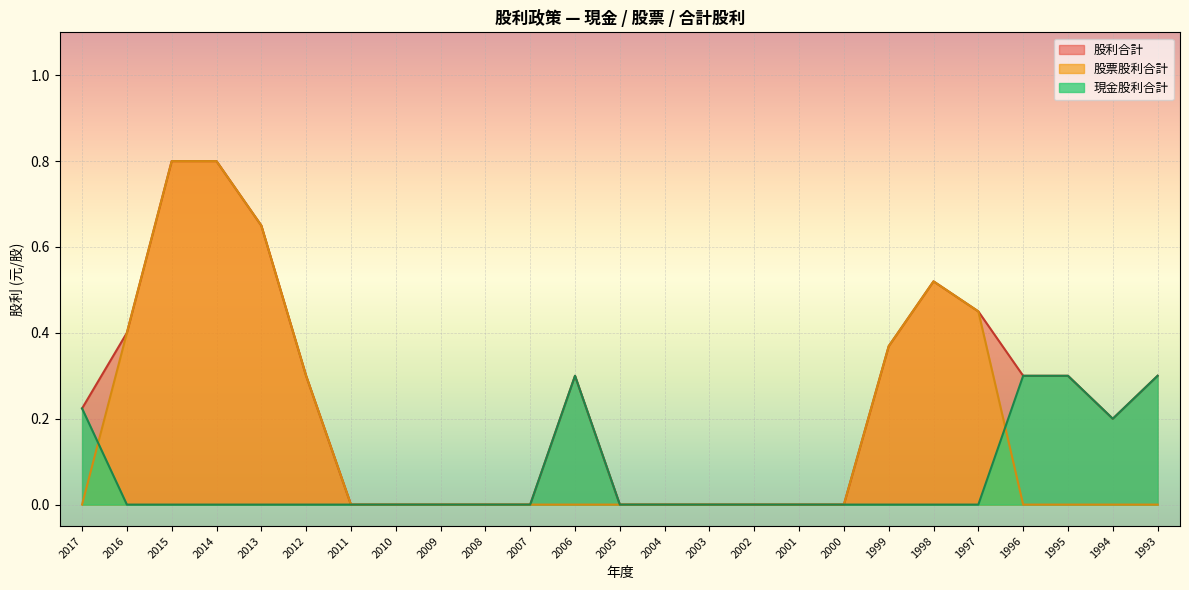

Between 2003 and 1995, which series saw the biggest shift?

現金股利合計